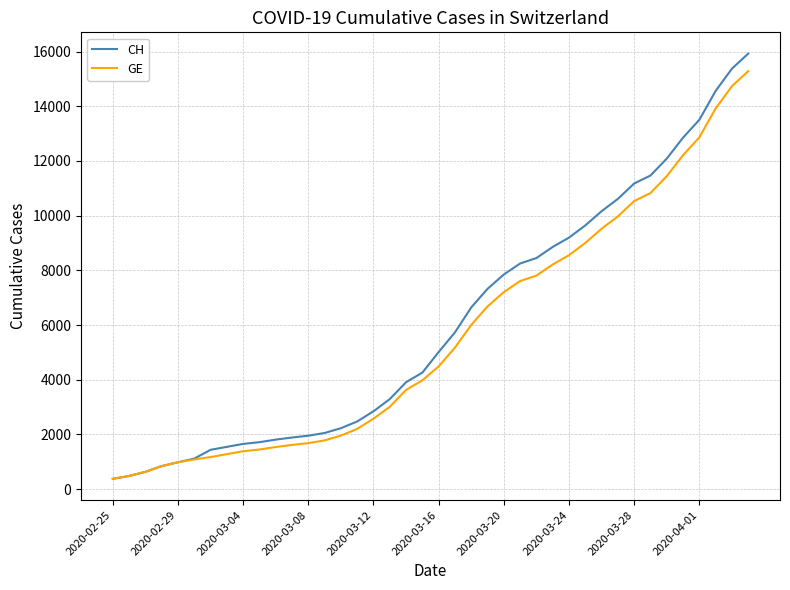

What is the smallest value displayed?

375